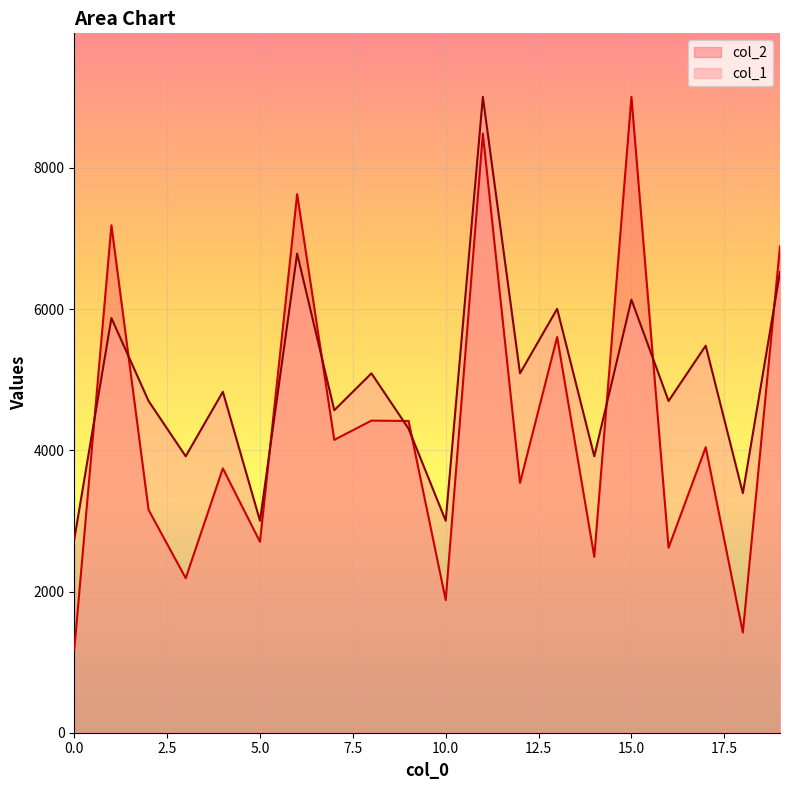

List the series in order of their overall mean, lowest first.

col_2, col_1